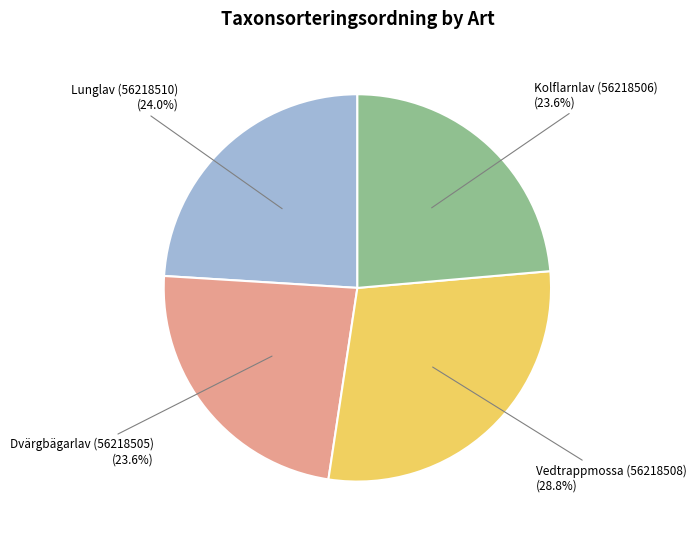

Does any single category account for the majority?

No